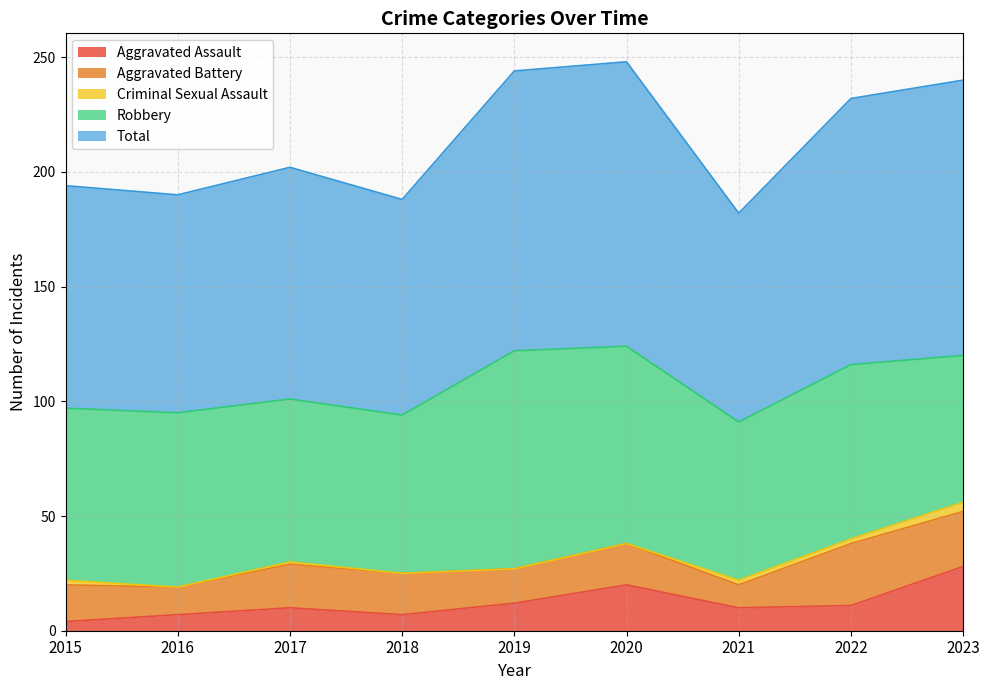

The value of Criminal Sexual Assault at 2020 is 0. True or false?

True